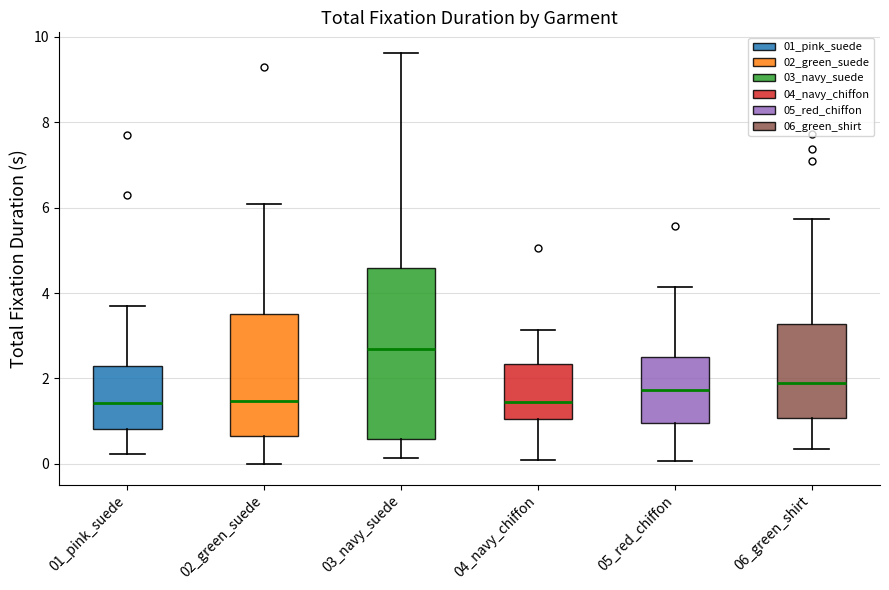

Reading left to right, transcribe this box plot: for each box, give where its median line is, the range the box spans, and where its two whiskers end, as read against the y-axis. The values are not printed on the chart, so give them approximately, as read against the axis.

01_pink_suede: median 1.4, box 0.8 to 2.2, whiskers 0.2 to 3.6
02_green_suede: median 1.4, box 0.6 to 3.6, whiskers 0.0 to 6.0
03_navy_suede: median 2.6, box 0.6 to 4.6, whiskers 0.2 to 9.6
04_navy_chiffon: median 1.4, box 1.0 to 2.4, whiskers 0.0 to 3.2
05_red_chiffon: median 1.8, box 1.0 to 2.4, whiskers 0.0 to 4.2
06_green_shirt: median 1.8, box 1.0 to 3.2, whiskers 0.4 to 5.8